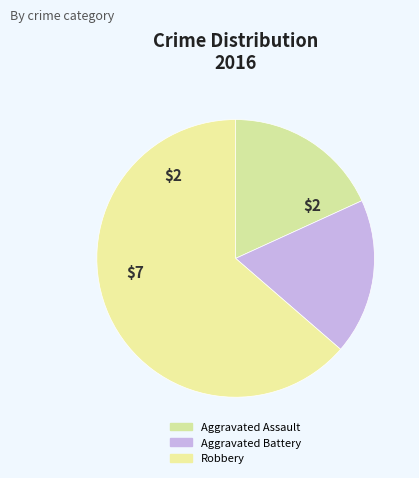

What is the change in value from Aggravated Battery to Robbery?

+5